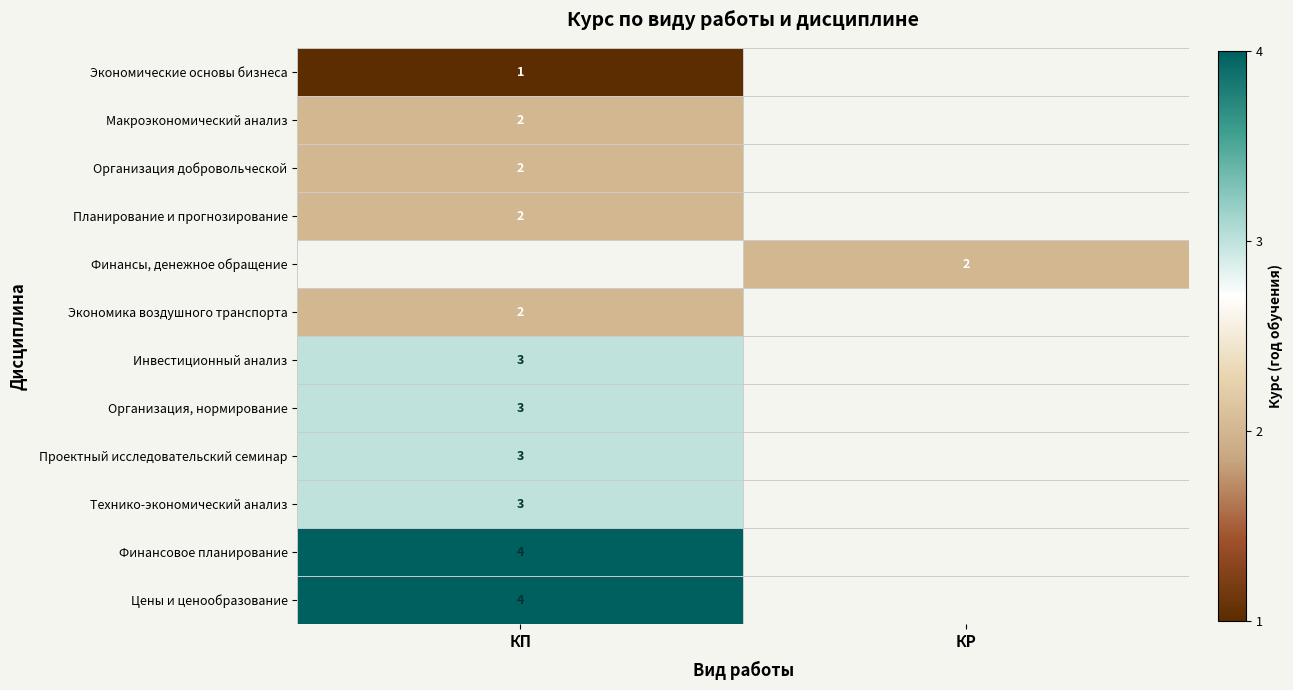

True or false: Инвестиционный анализ has a value of 1 at КП.

False